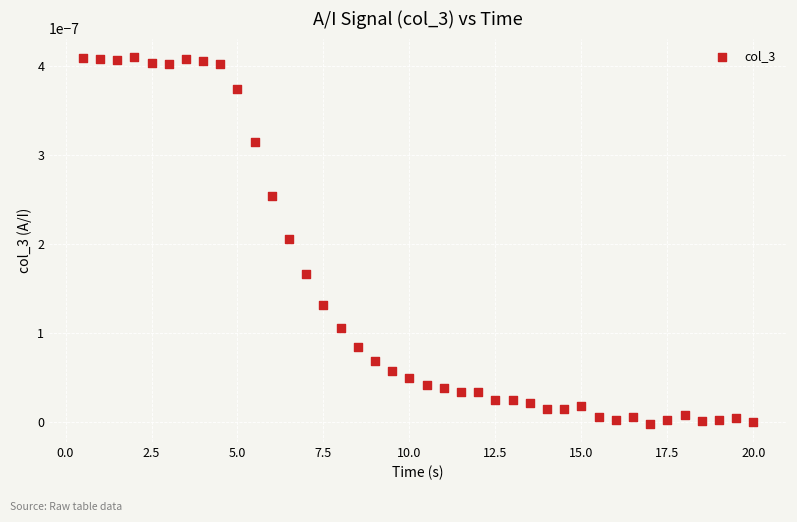

What is the range of X values (max minus min)?

19.5